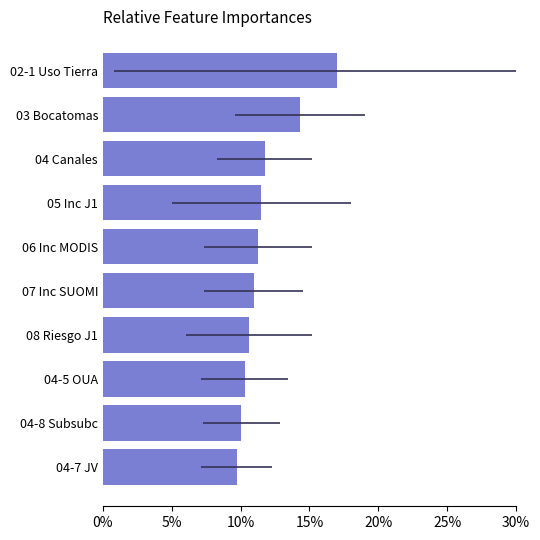

The value at 15% is 11.5. True or false?

True